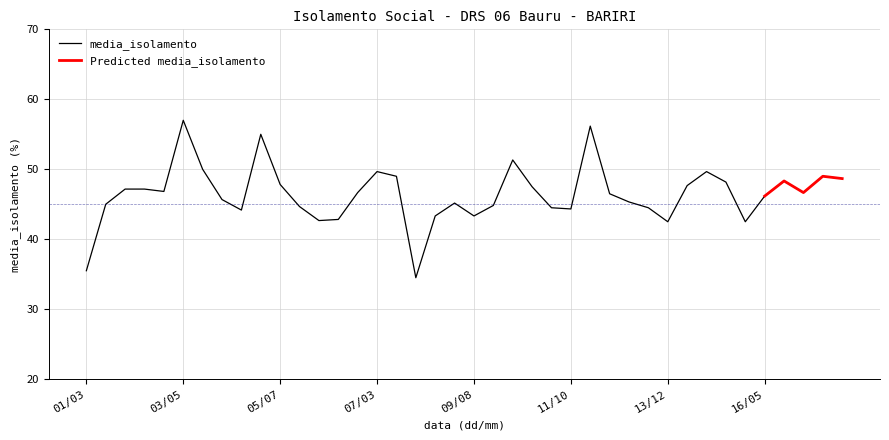

True or false: the data shows 23.8 at 05/04.

False